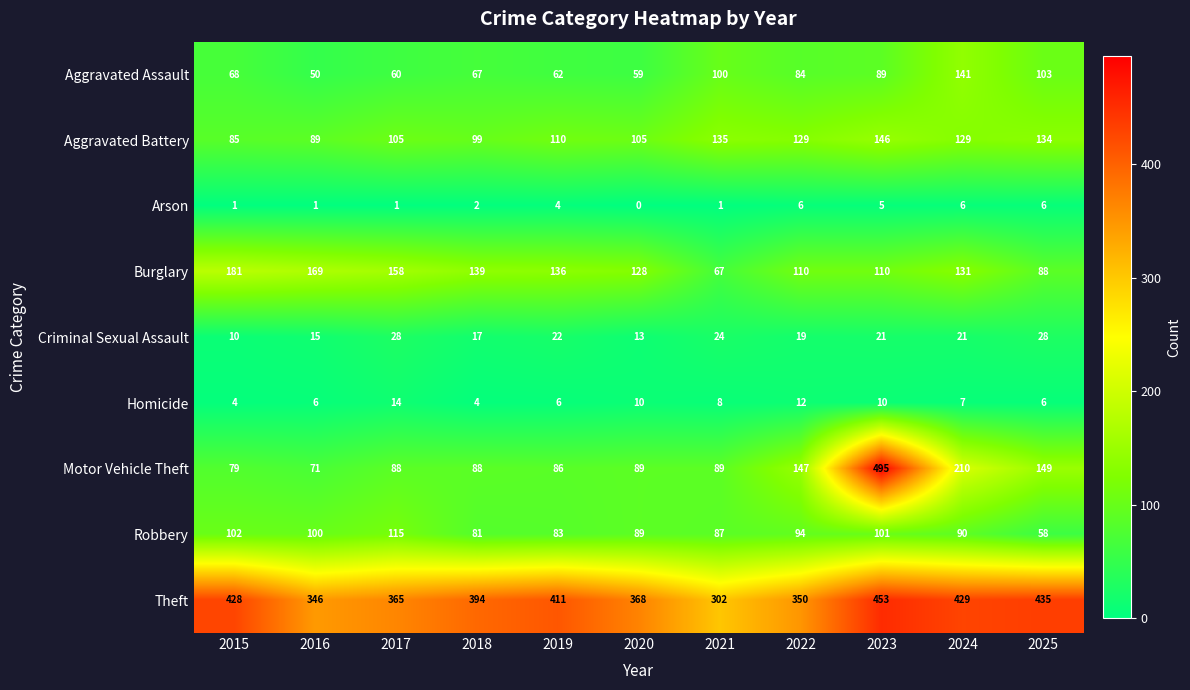

Rank the series at 2023 from highest to lowest value.

Motor Vehicle Theft, Theft, Aggravated Battery, Burglary, Robbery, Aggravated Assault, Criminal Sexual Assault, Homicide, Arson